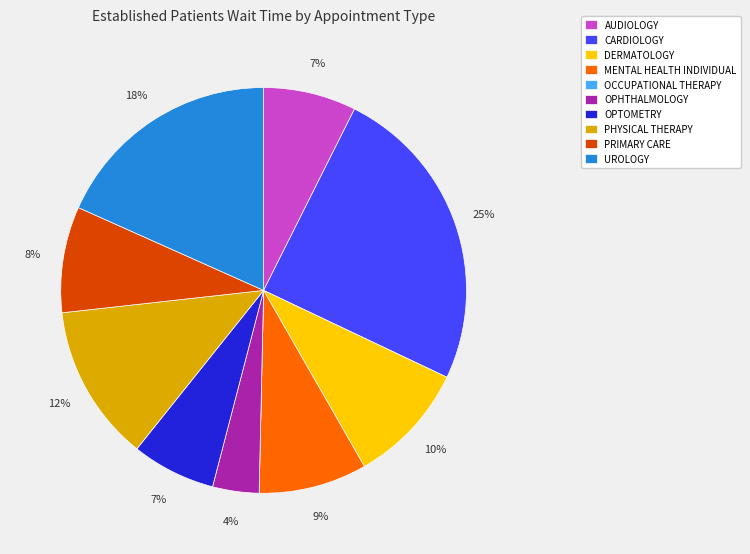

Combined, do UROLOGY and PHYSICAL THERAPY account for over 50%?

No